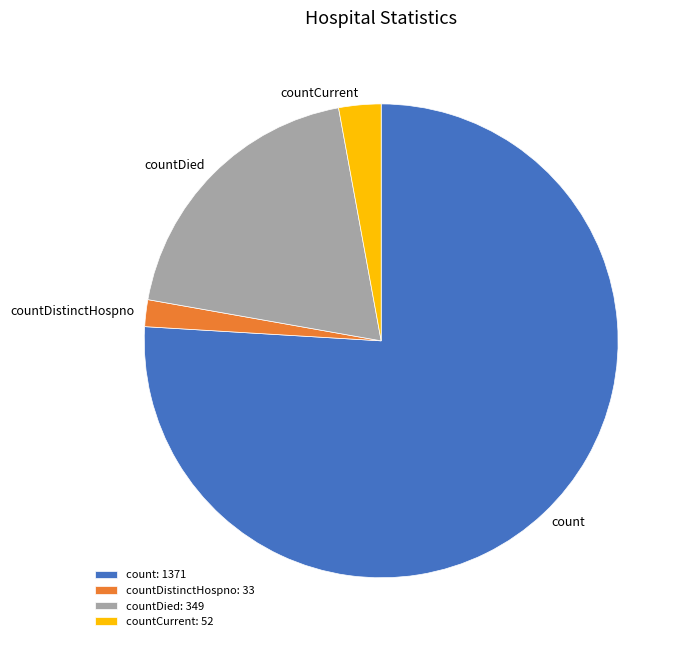

Is it true that countDied is 28% of the pie?

False